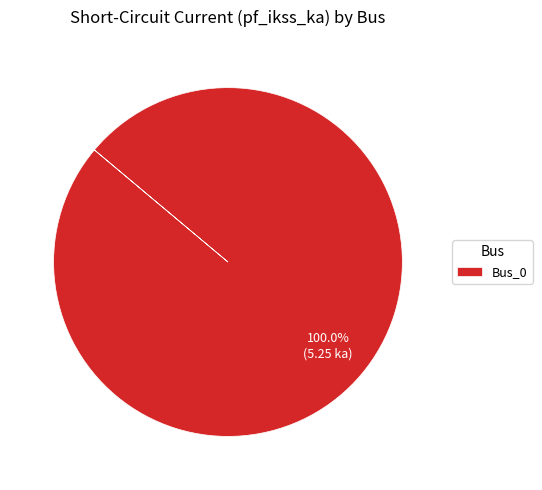

Is there a majority slice in this chart?

Yes